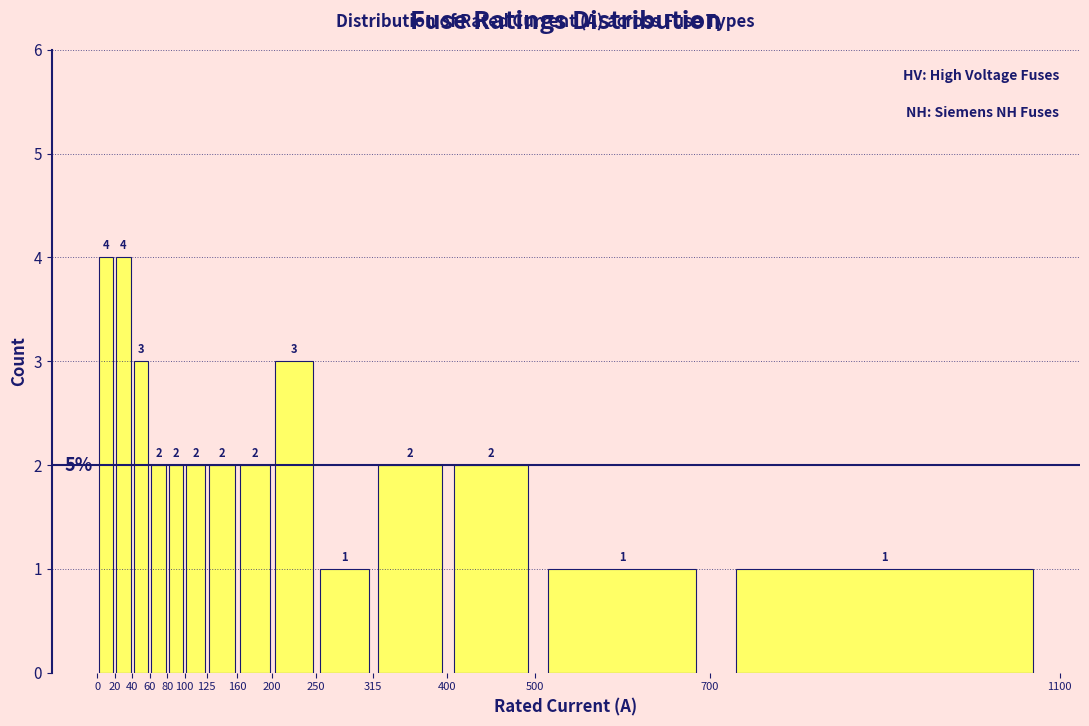

How tall is the bar that spans 100 to 125 on the x-axis?

2